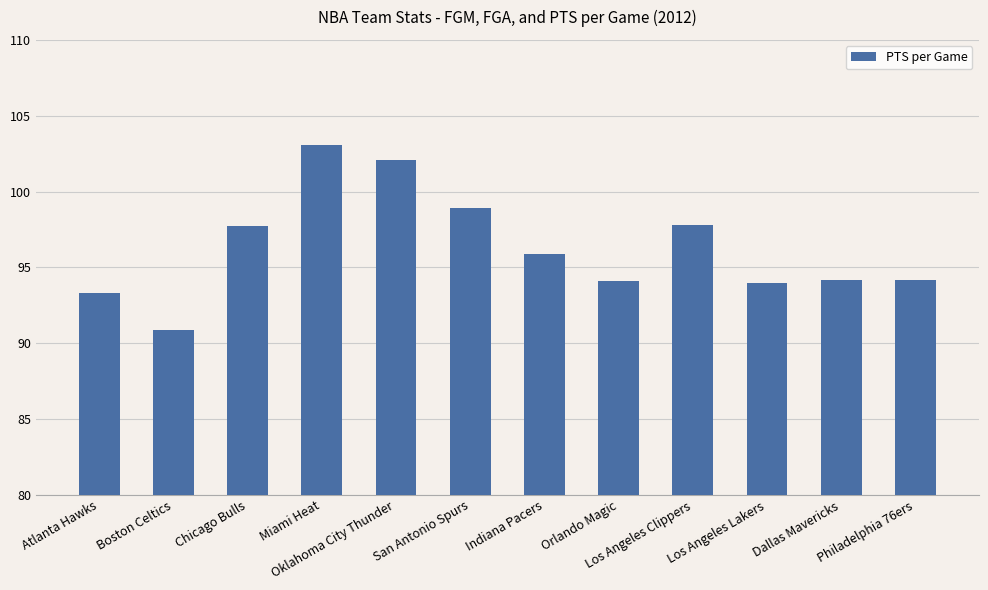

What is the greatest value displayed?

103.1